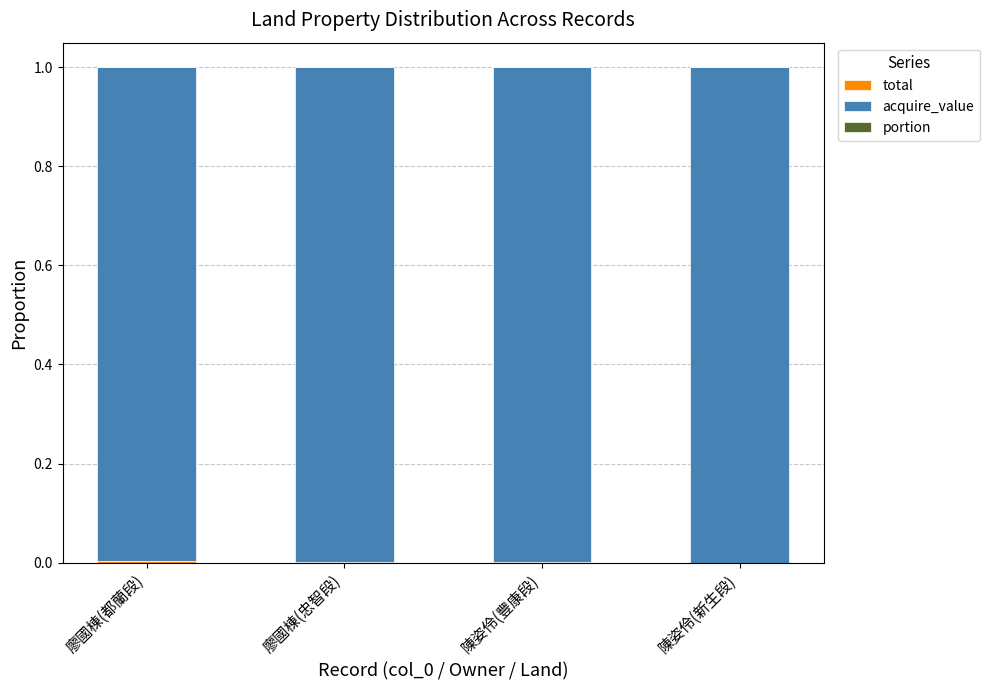

At 廖國棟(都蘭段), list the series in order from smallest to largest.

portion, total, acquire_value